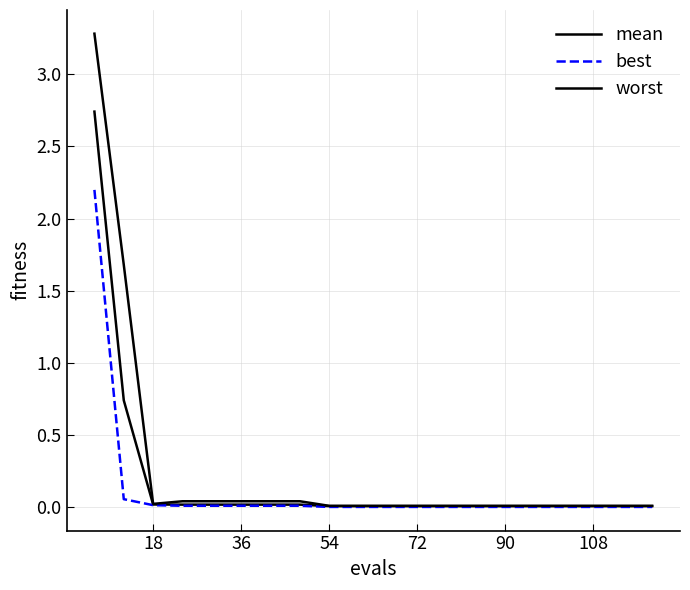

How many lines are shown in the chart?

3